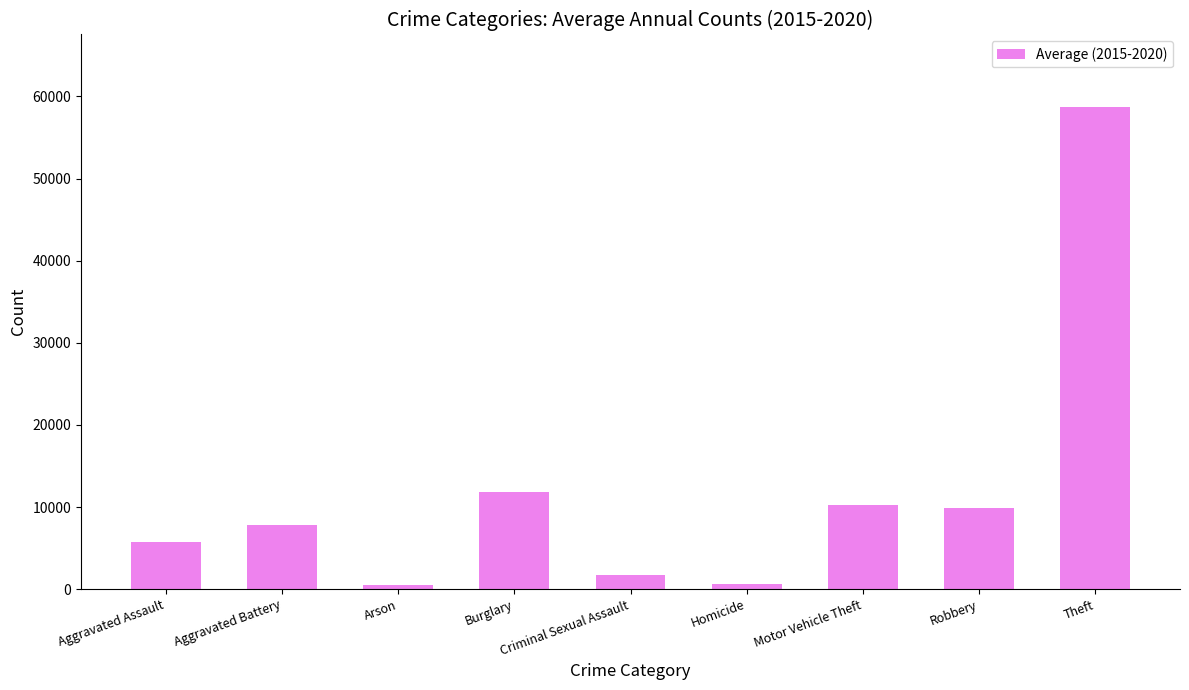

How many data points does each series have?

9